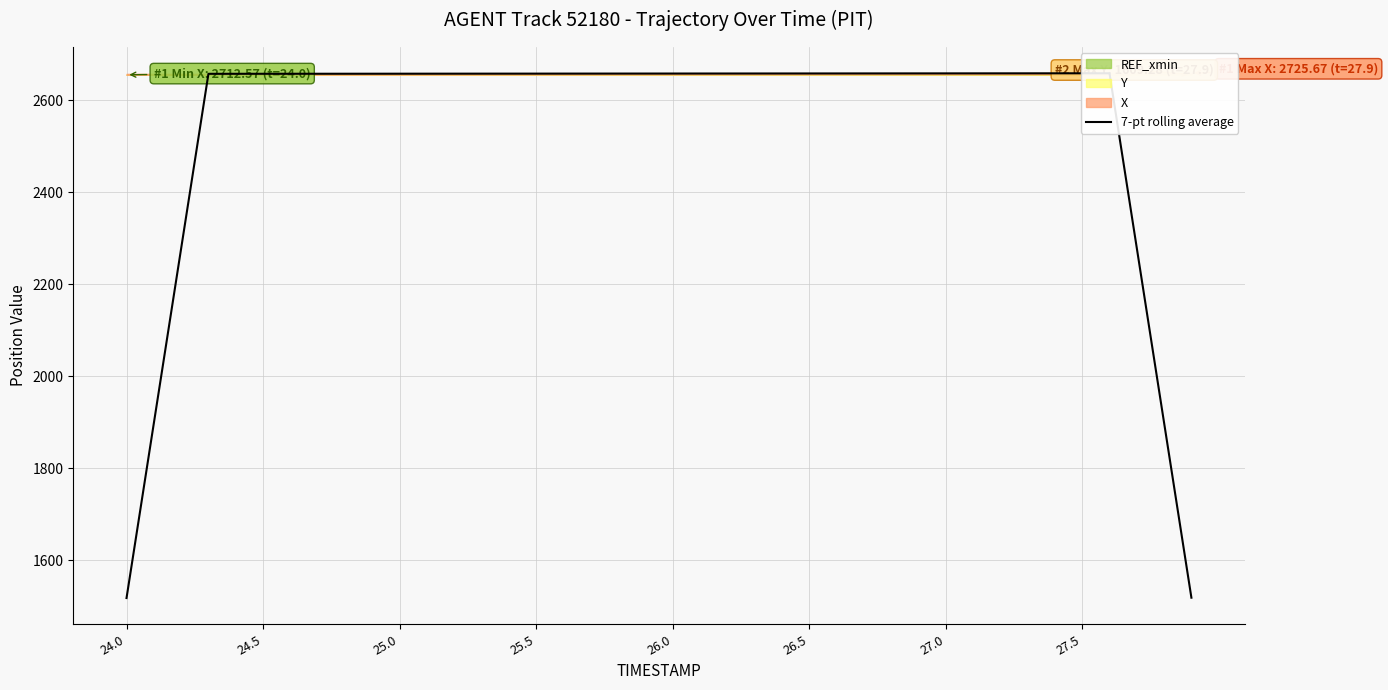

What is the difference between the maximum and minimum values?

1139.9